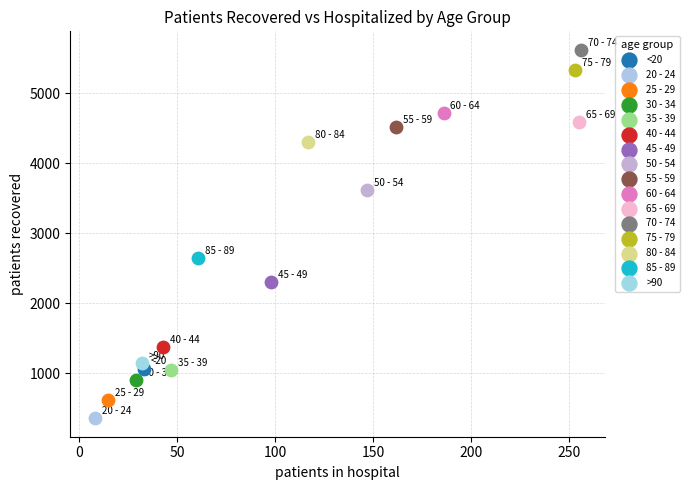

Which series reaches the maximum Y coordinate?

70 - 74